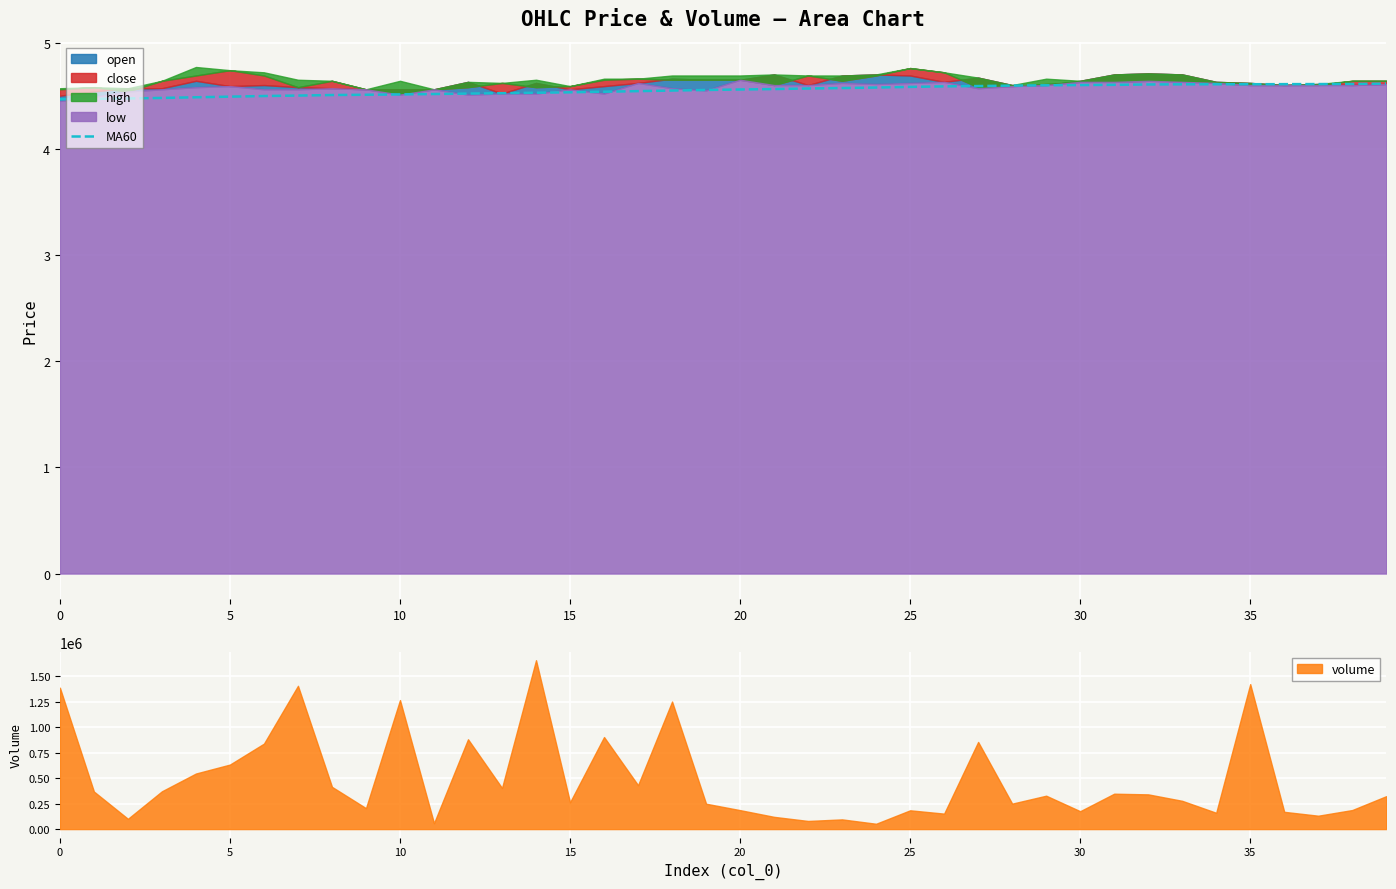

What is the highest value of the MA60 series?

4.6